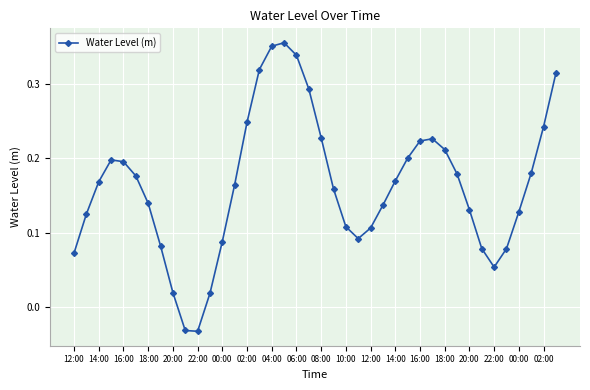

How many data points does each series have?

40